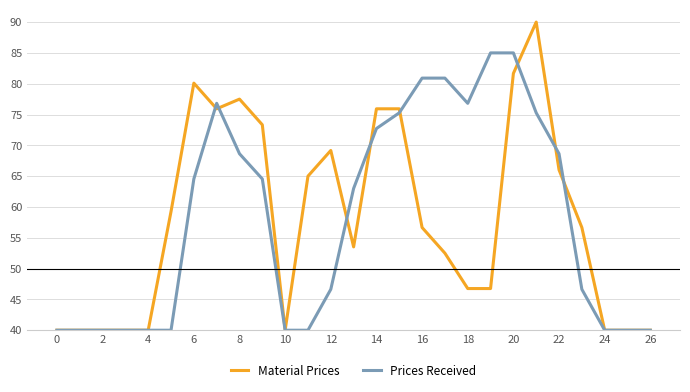

Which series has the largest range (max minus min)?

Material Prices